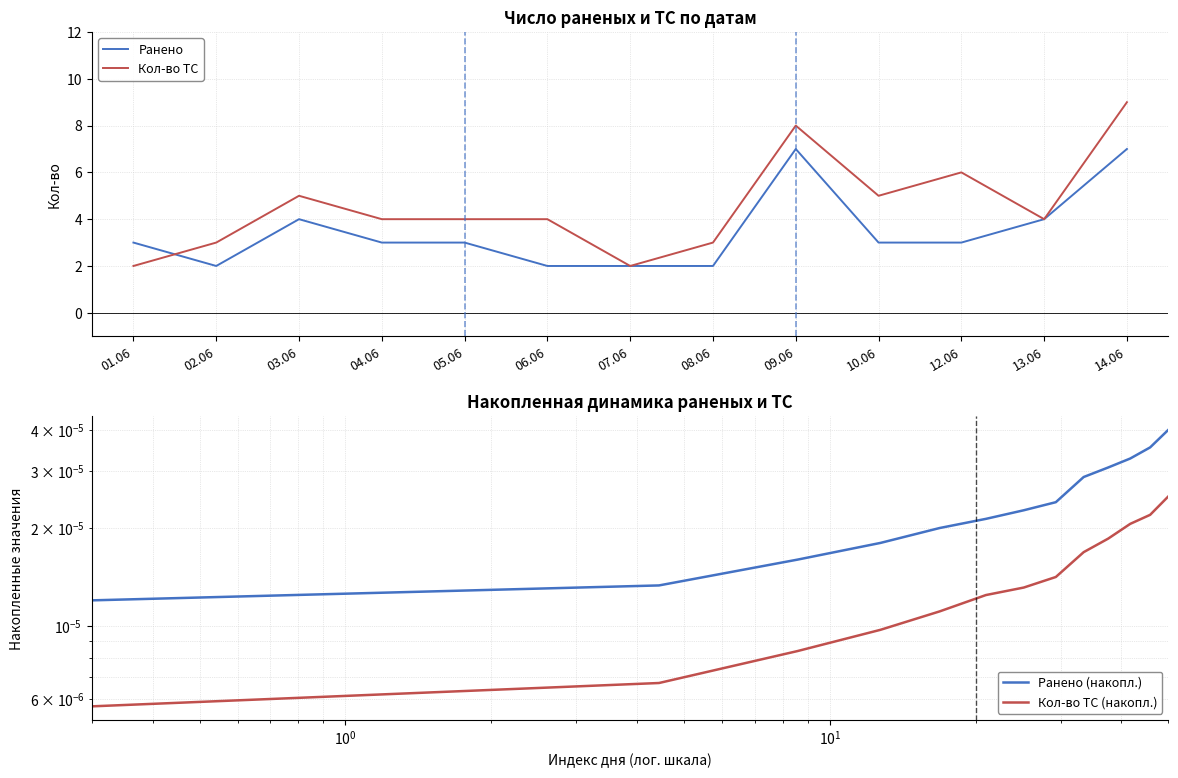

In Ранено, how many points are lower than both neighbors (excluding endpoints)?

1